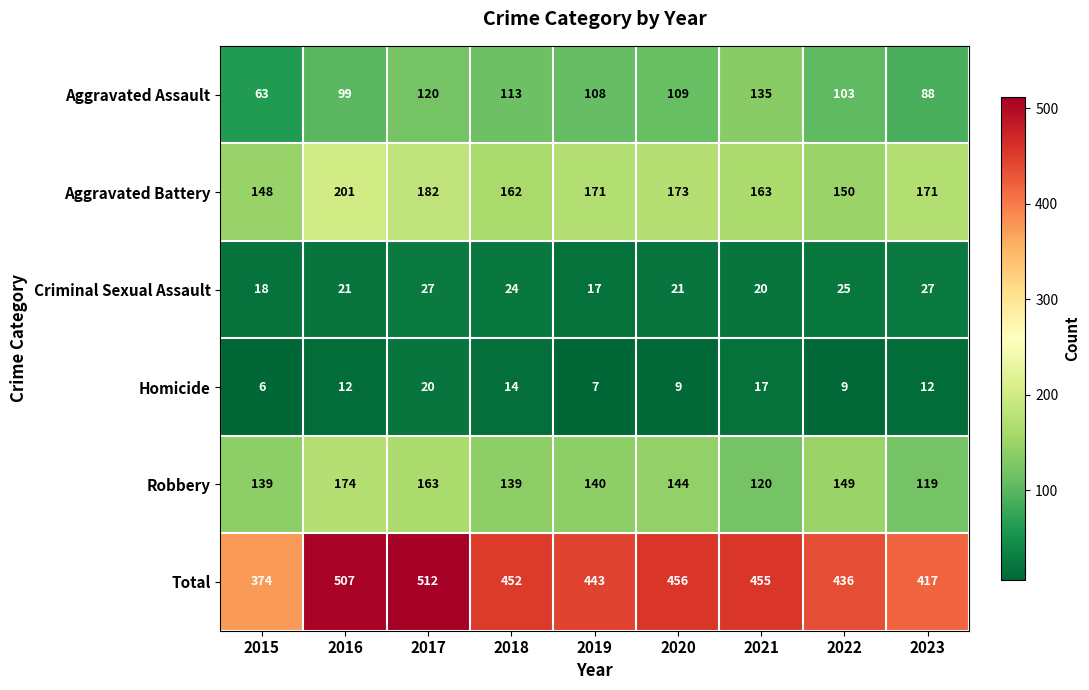

What is the sum of the Aggravated Assault values at 2018 and 2015?

176